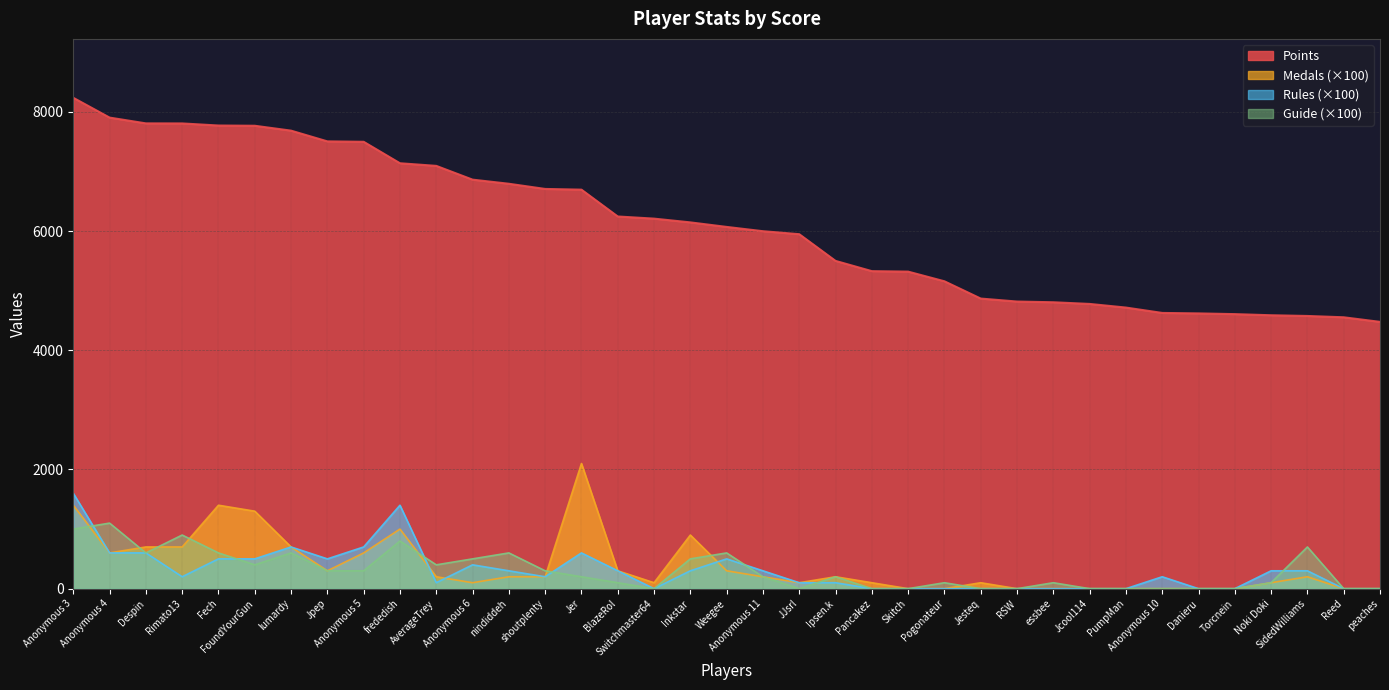

Reading right to left, what are all the values shown in this chart?

Points: 4476	4553	4575	4587	4606	4618	4626	4716	4777	4805	4817	4867	5157	5319	5327	5499	5947	5997	6069	6145	6208	6244	6694	6706	6793	6862	7093	7137	7497	7504	7684	7766	7770	7805	7806	7903	8235
Medals: 0	0	200	100	0	0	0	0	0	0	0	100	0	0	100	200	100	200	300	900	100	300	2100	200	200	100	200	1000	600	300	700	1300	1400	700	700	600	1400
Rules: 0	0	300	300	0	0	200	0	0	0	0	0	0	0	0	100	100	300	500	300	0	300	600	200	300	400	100	1400	700	500	700	500	500	200	600	600	1600
Guide: 0	0	700	100	0	0	0	0	0	100	0	0	100	0	0	200	0	200	600	500	0	100	200	300	600	500	400	800	300	300	600	400	600	900	600	1100	1000